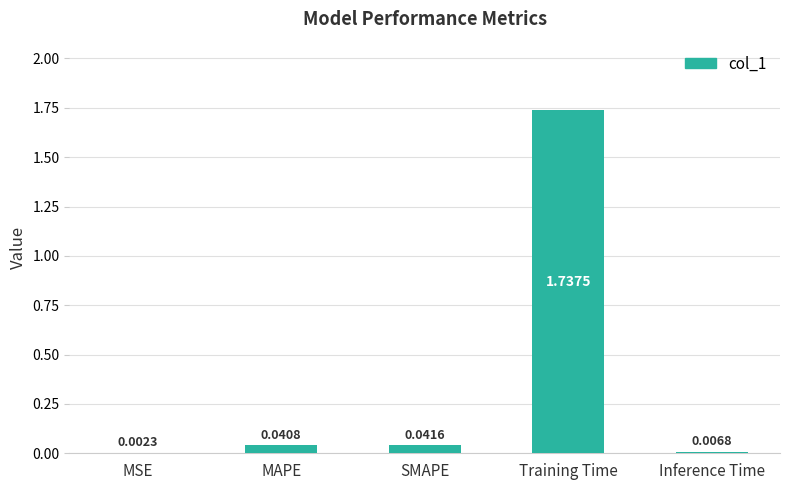

What is the sum of all values?

1.8